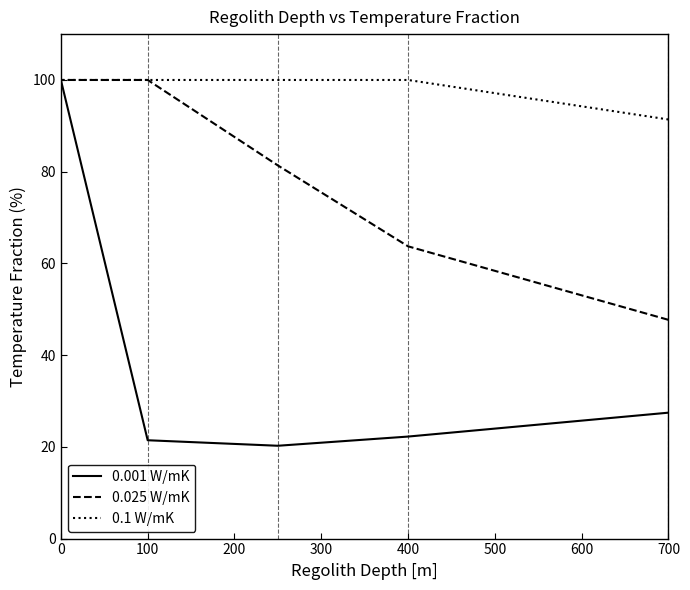

Rank the series by their maximum value, from highest to lowest.

0.001 W/mK, 0.025 W/mK, 0.1 W/mK